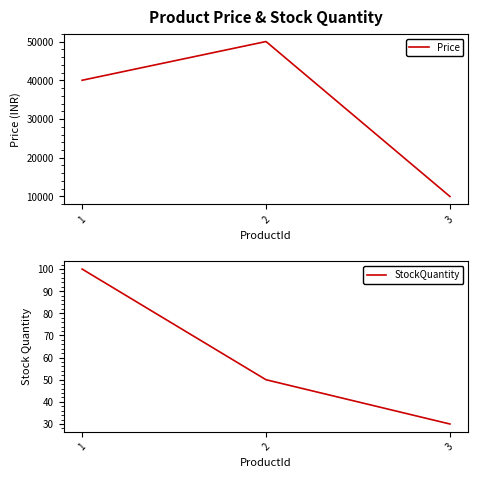

True or false: StockQuantity has a value of 35 at 1.

False